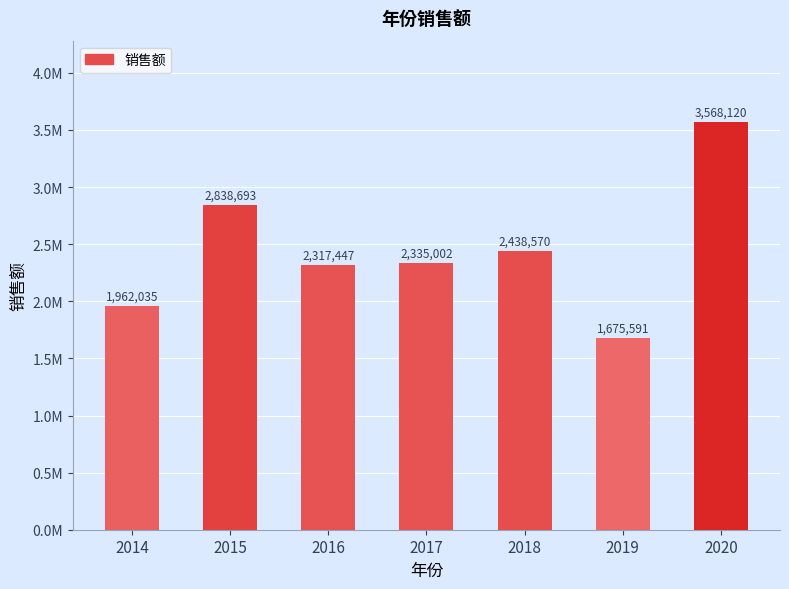

Rank the categories by value from highest to lowest.

2020, 2015, 2018, 2017, 2016, 2014, 2019